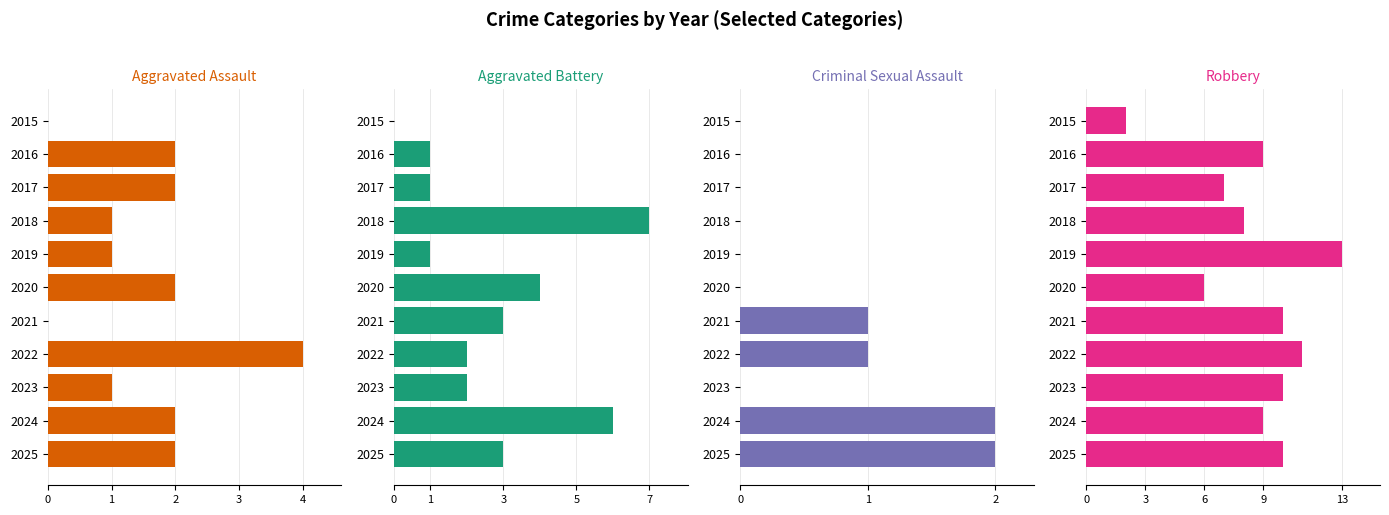

True or false: Aggravated Assault has a value of 3 at 2016.

False